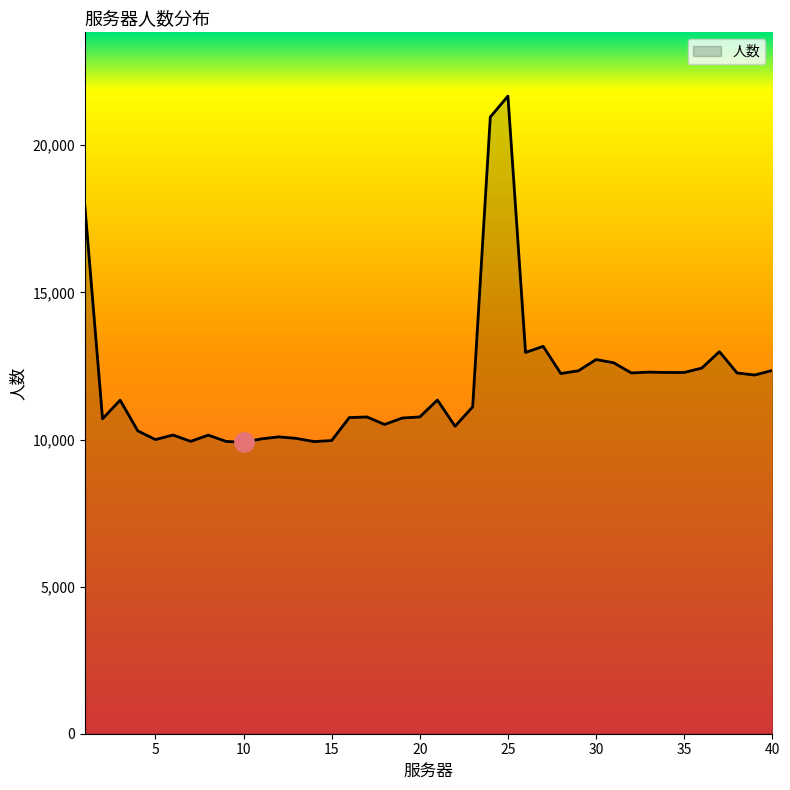

How many lines are shown in the chart?

1